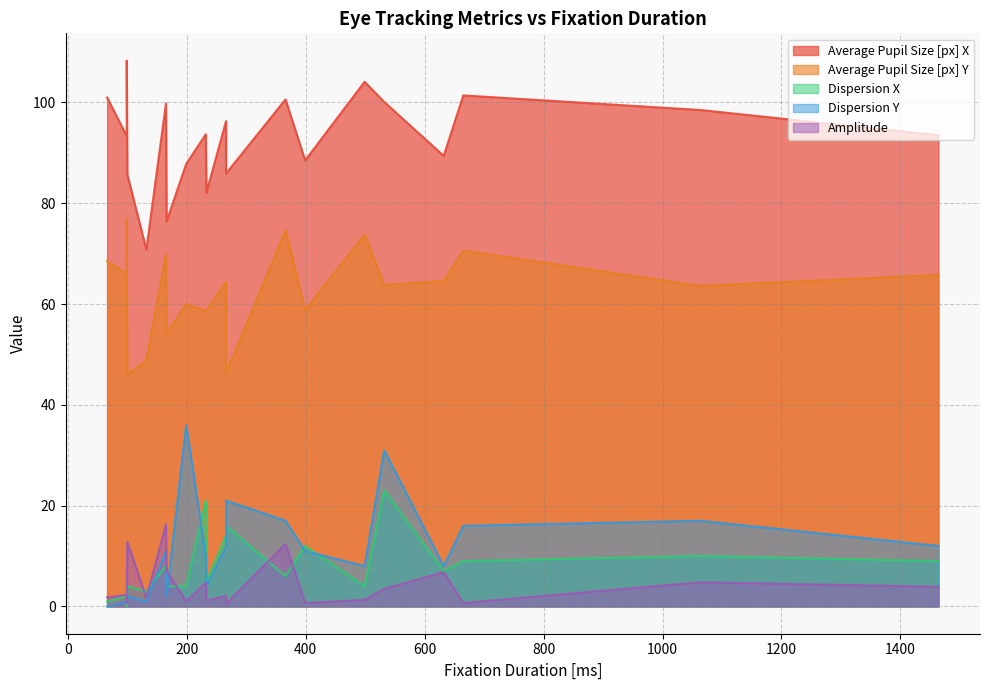

What is the label of the 10th point from the left?

266